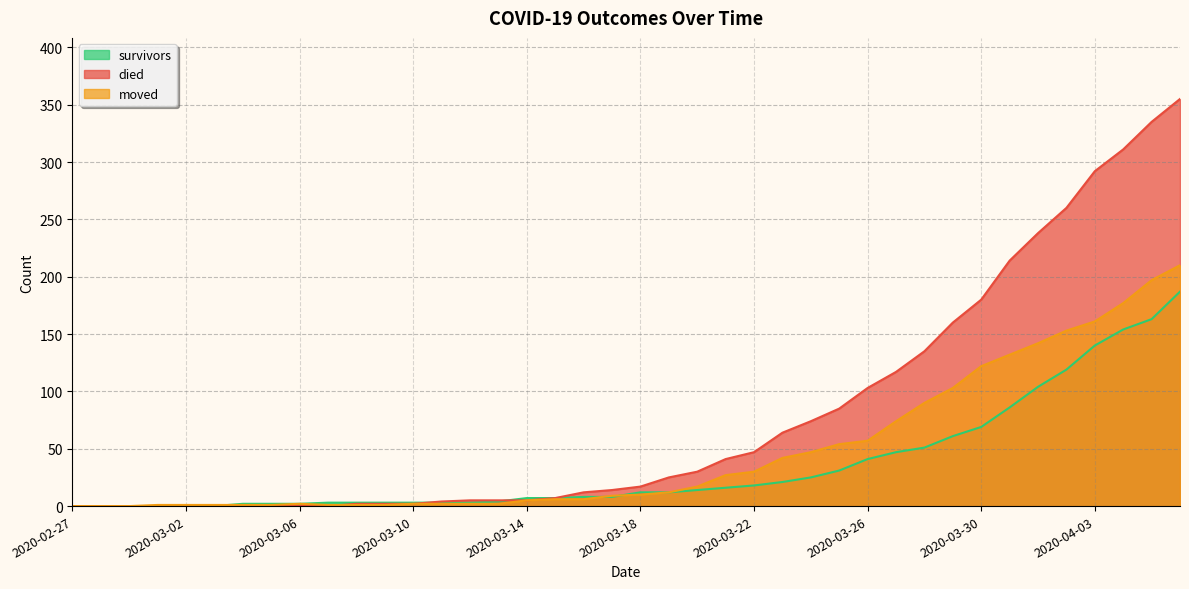

Reading right to left, extract all data points from this chart.

survivors: 2020-04-06=187	2020-04-05=163	2020-04-04=154	2020-04-03=140	2020-04-02=119	2020-04-01=104	2020-03-31=86	2020-03-30=69	2020-03-29=61	2020-03-28=51	2020-03-27=47	2020-03-26=41	2020-03-25=31	2020-03-24=25	2020-03-23=21	2020-03-22=18	2020-03-21=16	2020-03-20=14	2020-03-19=12	2020-03-18=12	2020-03-17=8	2020-03-16=8	2020-03-15=7	2020-03-14=7	2020-03-13=4	2020-03-12=3	2020-03-11=3	2020-03-10=3	2020-03-09=3	2020-03-08=3	2020-03-07=3	2020-03-06=2	2020-03-05=2	2020-03-04=2	2020-03-03=0	2020-03-02=0	2020-03-01=0	2020-02-29=0	2020-02-28=0	2020-02-27=0
died: 2020-04-06=355	2020-04-05=335	2020-04-04=311	2020-04-03=292	2020-04-02=260	2020-04-01=238	2020-03-31=214	2020-03-30=180	2020-03-29=160	2020-03-28=135	2020-03-27=117	2020-03-26=103	2020-03-25=85	2020-03-24=74	2020-03-23=64	2020-03-22=47	2020-03-21=41	2020-03-20=30	2020-03-19=25	2020-03-18=17	2020-03-17=14	2020-03-16=12	2020-03-15=7	2020-03-14=5	2020-03-13=5	2020-03-12=5	2020-03-11=4	2020-03-10=2	2020-03-09=2	2020-03-08=2	2020-03-07=0	2020-03-06=0	2020-03-05=0	2020-03-04=0	2020-03-03=0	2020-03-02=0	2020-03-01=0	2020-02-29=0	2020-02-28=0	2020-02-27=0
moved: 2020-04-06=210	2020-04-05=197	2020-04-04=177	2020-04-03=161	2020-04-02=153	2020-04-01=142	2020-03-31=132	2020-03-30=122	2020-03-29=103	2020-03-28=90	2020-03-27=74	2020-03-26=57	2020-03-25=54	2020-03-24=47	2020-03-23=42	2020-03-22=30	2020-03-21=27	2020-03-20=17	2020-03-19=12	2020-03-18=10	2020-03-17=9	2020-03-16=6	2020-03-15=6	2020-03-14=5	2020-03-13=2	2020-03-12=2	2020-03-11=2	2020-03-10=2	2020-03-09=1	2020-03-08=1	2020-03-07=1	2020-03-06=2	2020-03-05=1	2020-03-04=1	2020-03-03=1	2020-03-02=1	2020-03-01=1	2020-02-29=0	2020-02-28=0	2020-02-27=0